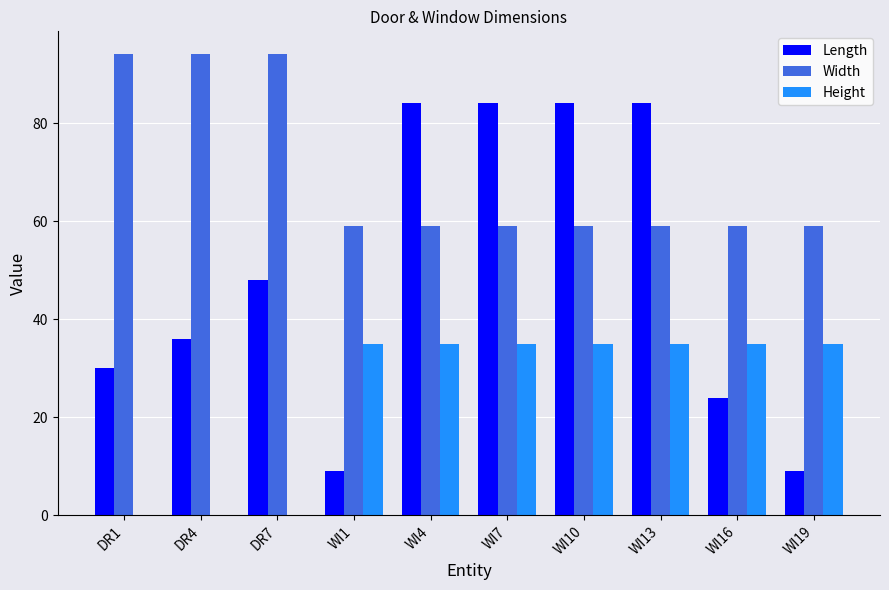

Reading left to right, list all the values displayed in this chart.

Length: DR1=30.0	DR4=36.0	DR7=48.0	WI1=9.0	WI4=84.0	WI7=84.0	WI10=84.0	WI13=84.0	WI16=24.0	WI19=9.0
Width: DR1=94.0	DR4=94.0	DR7=94.0	WI1=59.0	WI4=59.0	WI7=59.0	WI10=59.0	WI13=59.0	WI16=59.0	WI19=59.0
Height: DR1=0.0	DR4=0.0	DR7=0.0	WI1=35.0	WI4=35.0	WI7=35.0	WI10=35.0	WI13=35.0	WI16=35.0	WI19=35.0